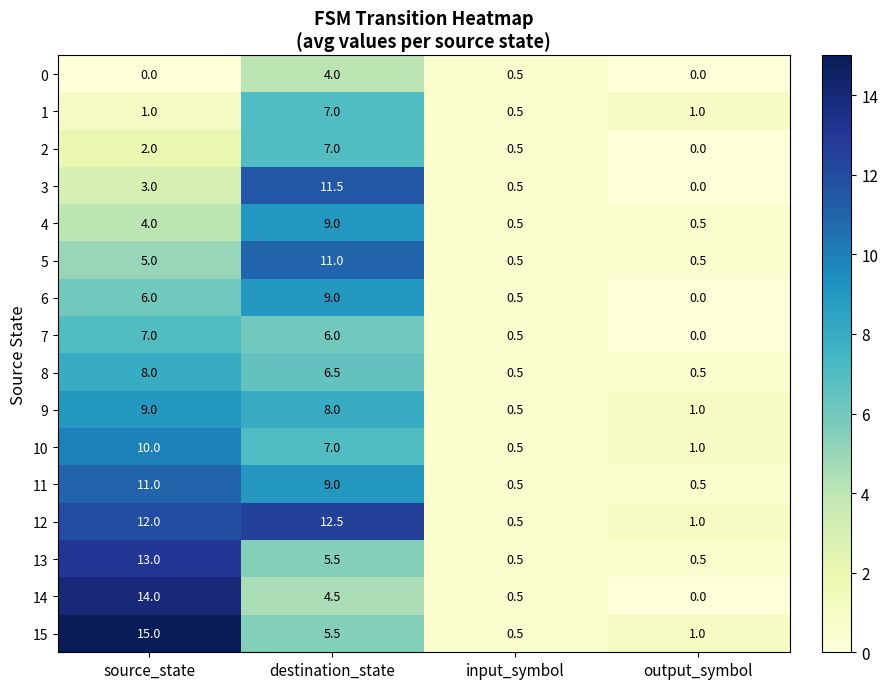

Is it true that 15 equals 1.0 at output_symbol?

True